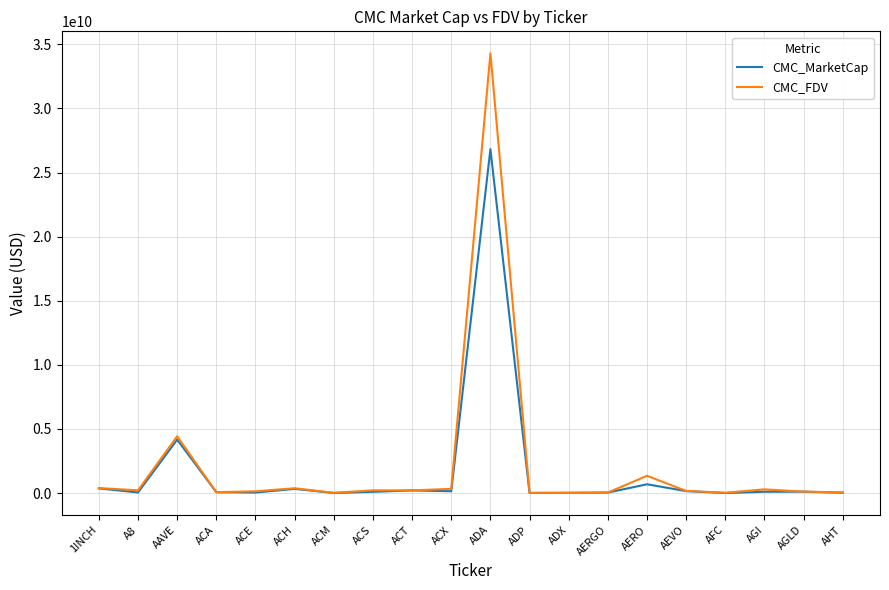

At which category does the chart reach its peak across all series?

ADA